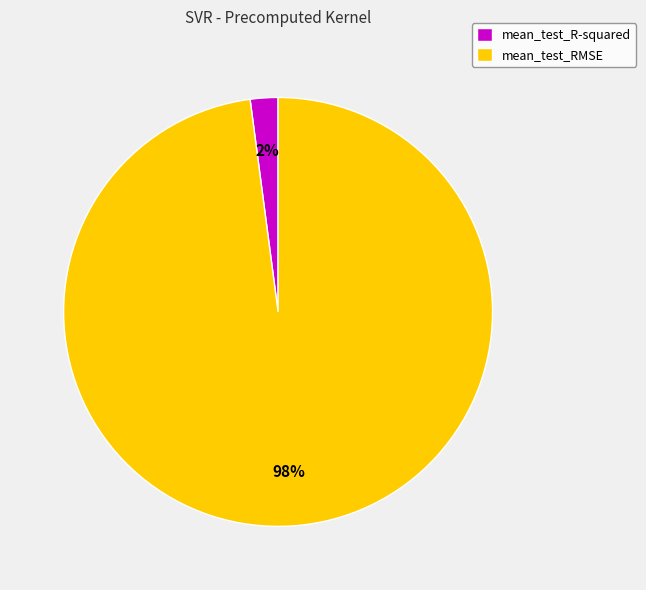

How many slices are in this pie chart?

2